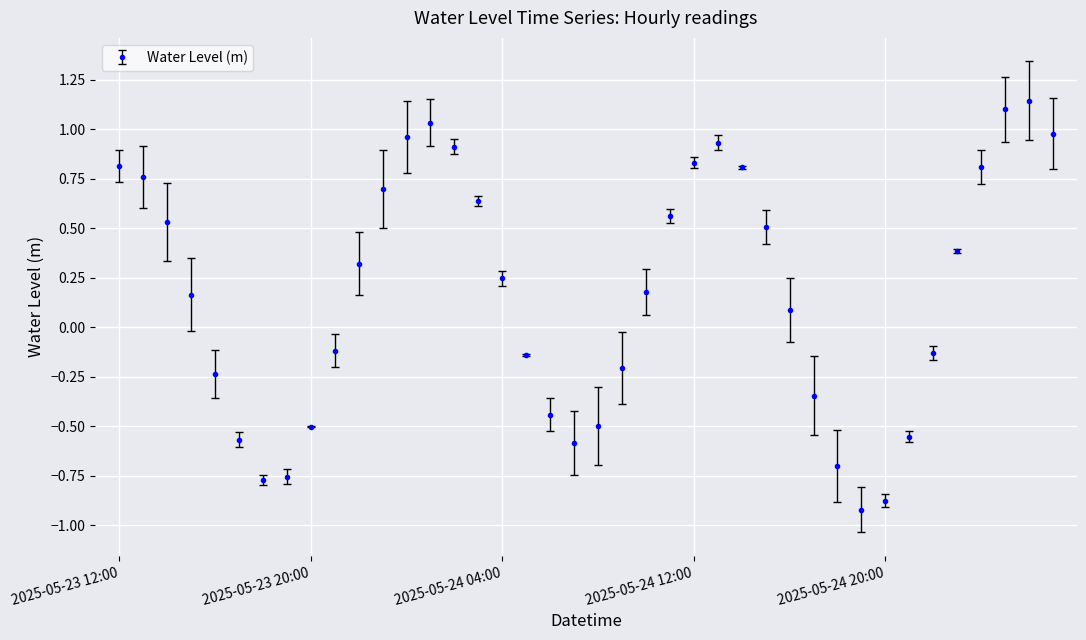

How many lines are shown in the chart?

1